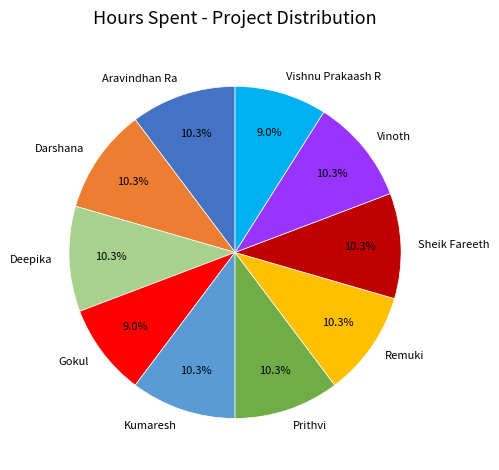

Do Vishnu Prakaash R and Gokul together represent more than half of the pie?

No